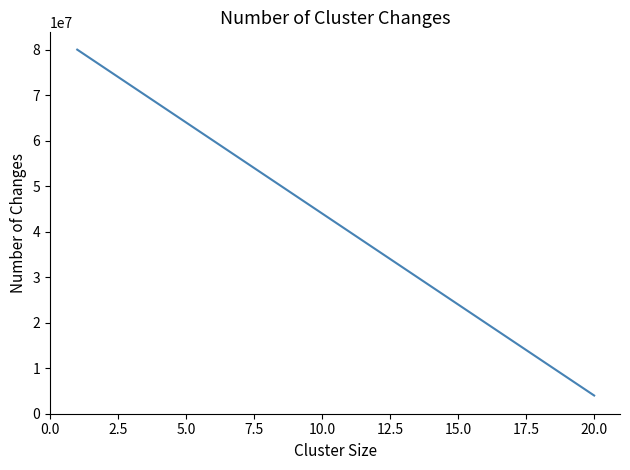

What is the difference between the maximum and minimum values?

76000000